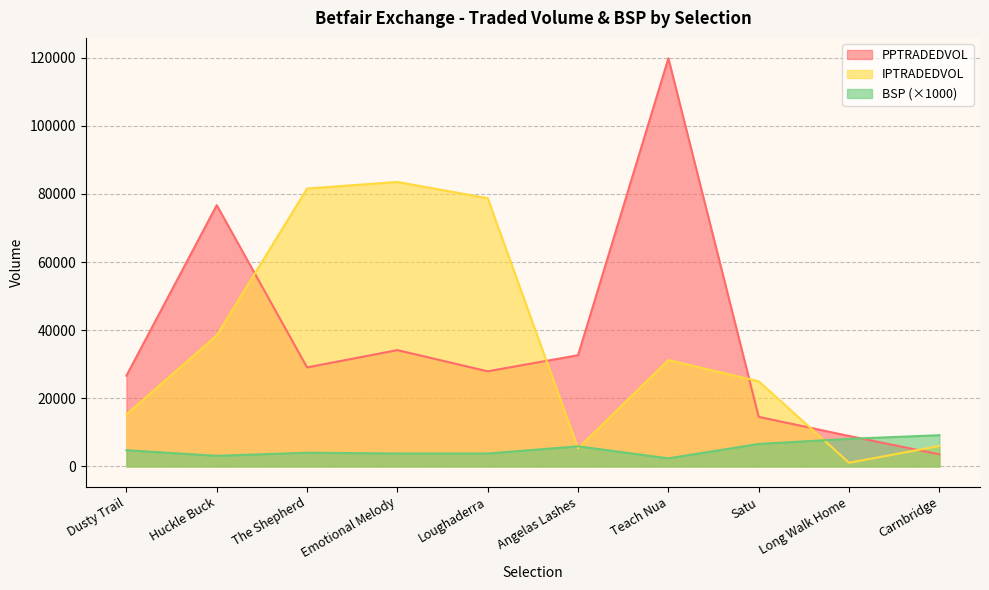

What are all the series names shown in the legend?

PPTRADEDVOL, IPTRADEDVOL, BSP (×1000)